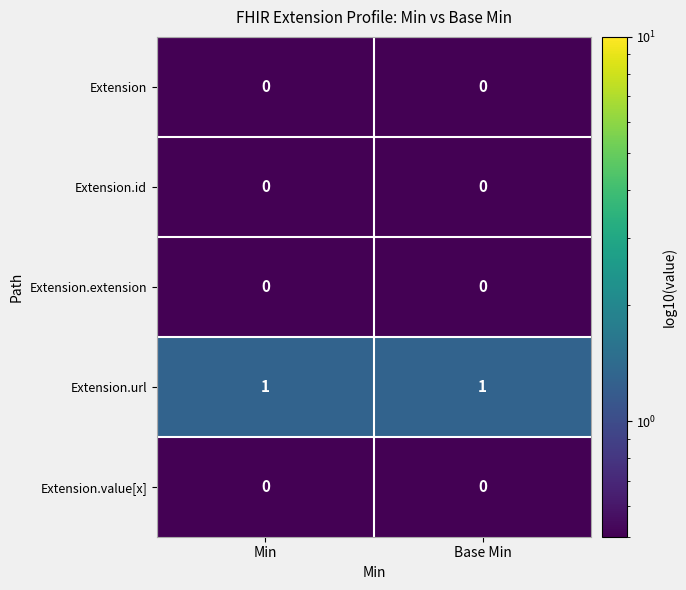

Which series has the largest total across all categories?

Extension.url